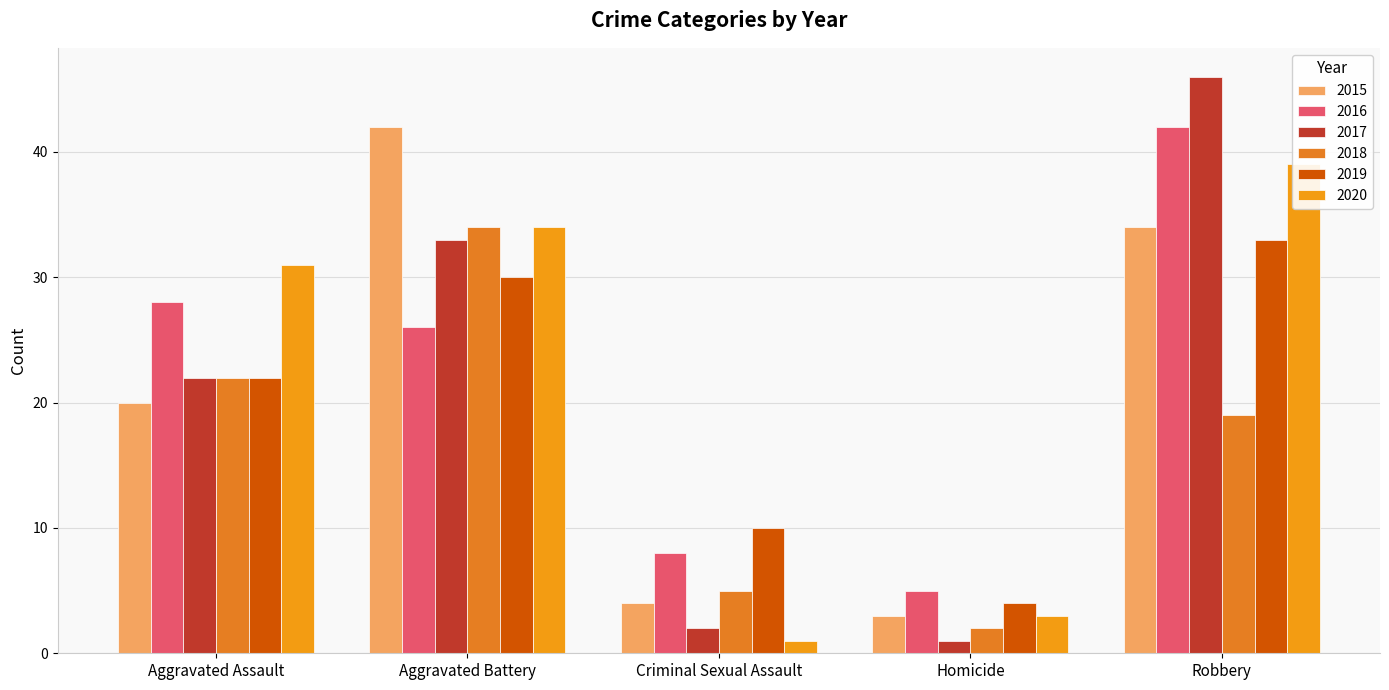

Which series changed the most between Homicide and Robbery?

2017